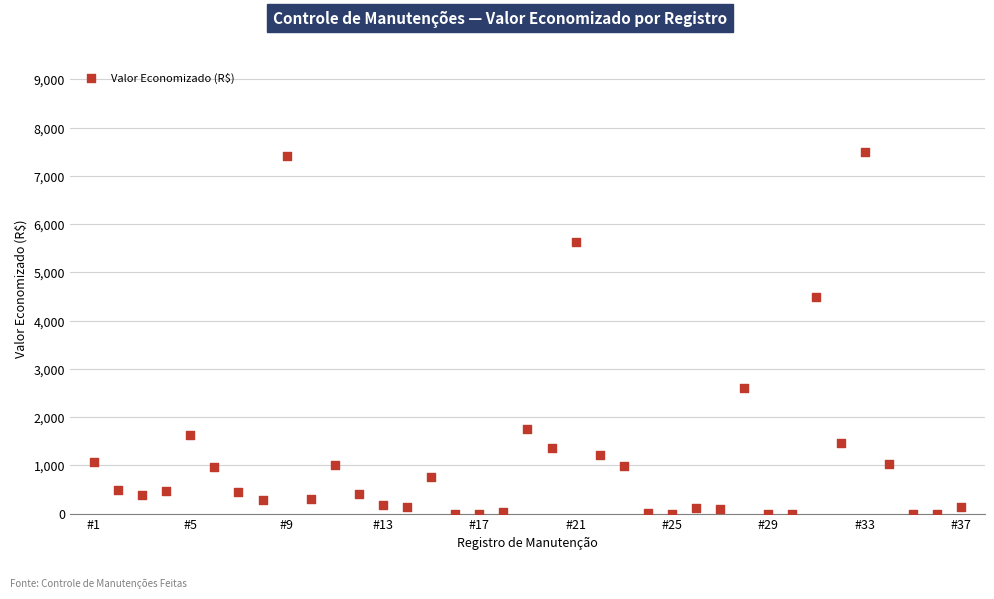

What is the range of Y values (max minus min)?

7490.0